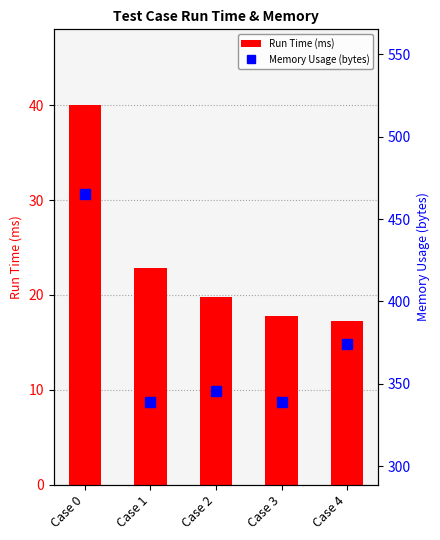

Does the chart contain any negative values?

No